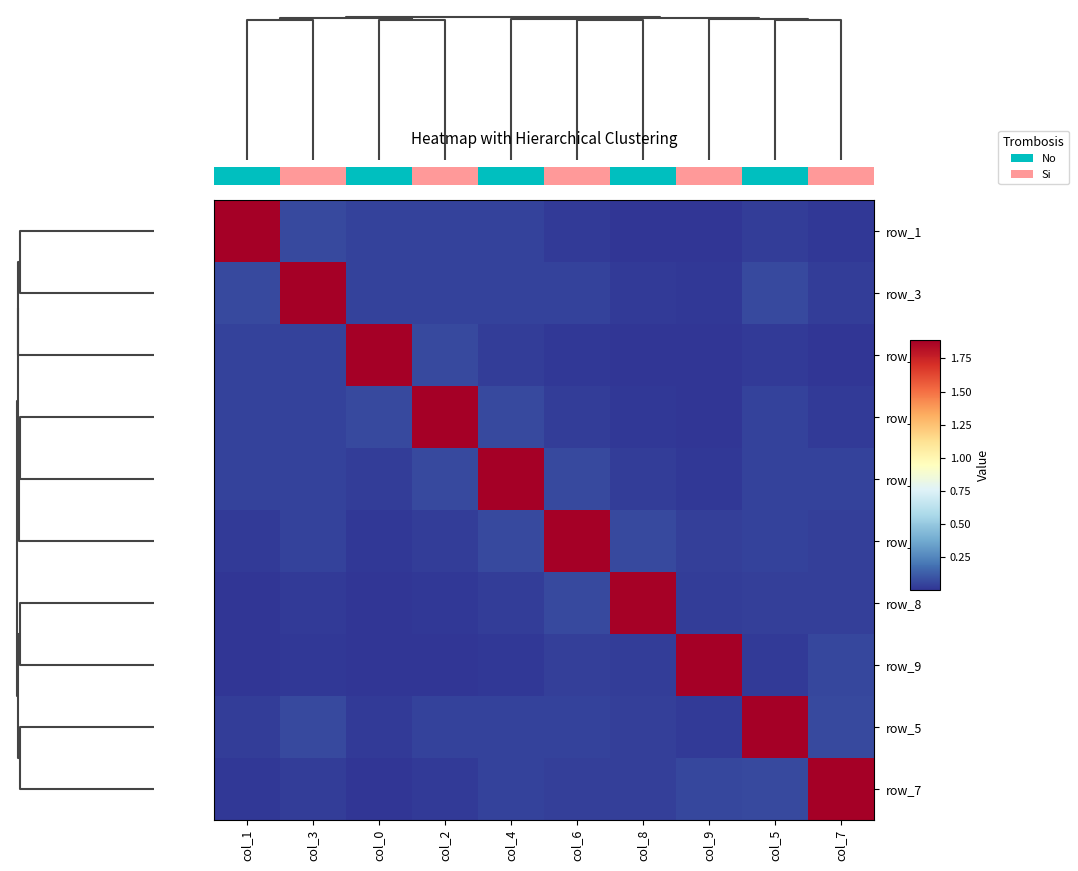

At which category is the sum across all series the highest?

col_4